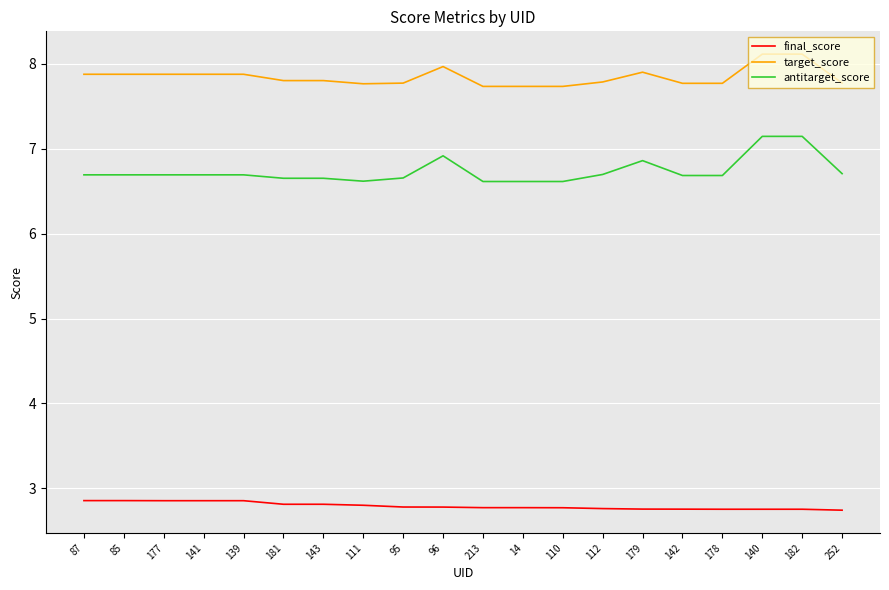

Is the value of target_score at 179 greater than the value of final_score at 85?

Yes